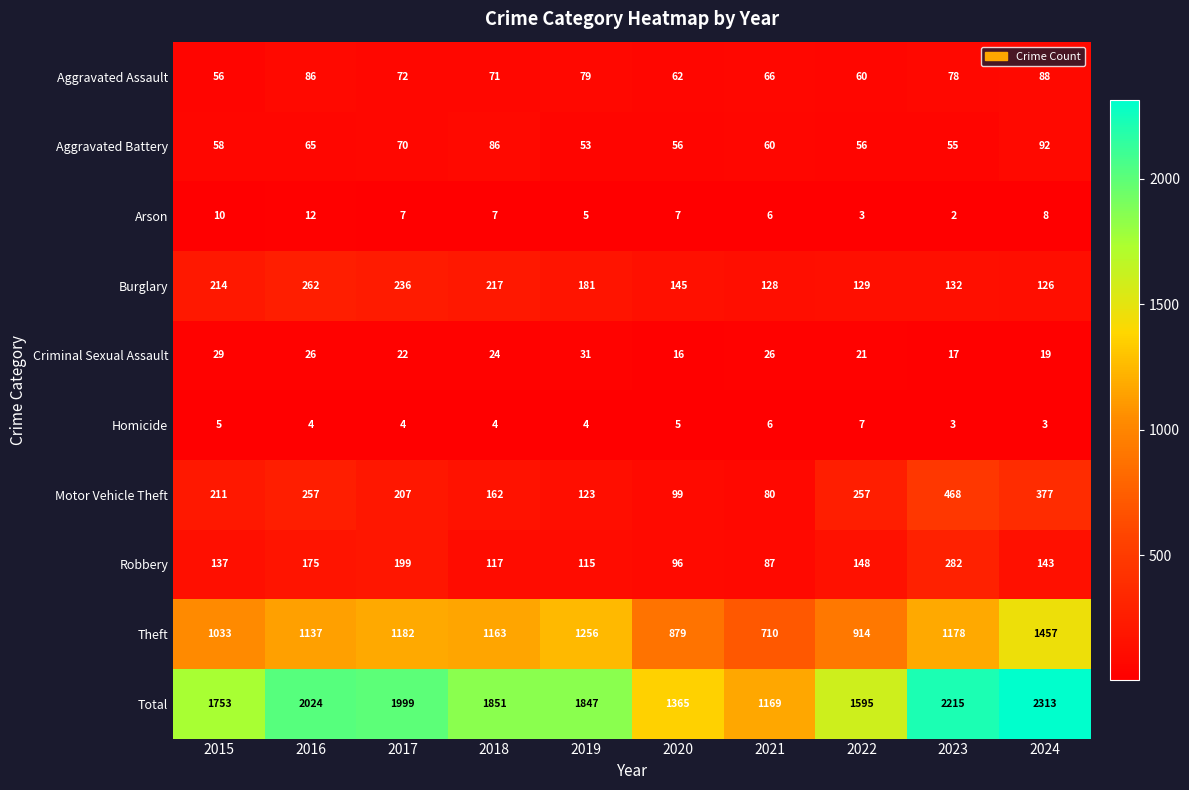

Which category has the highest value in the Homicide series?

2022